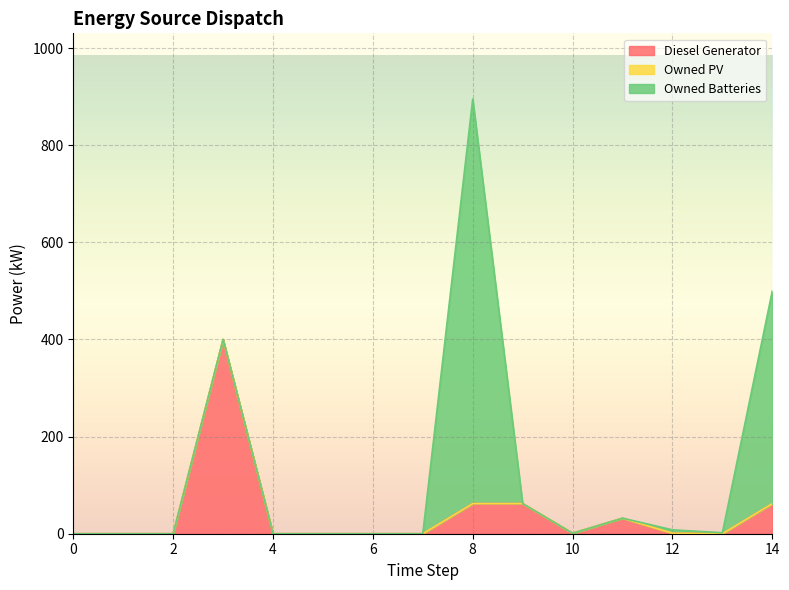

True or false: Diesel Generator and Owned PV intersect in this chart.

False